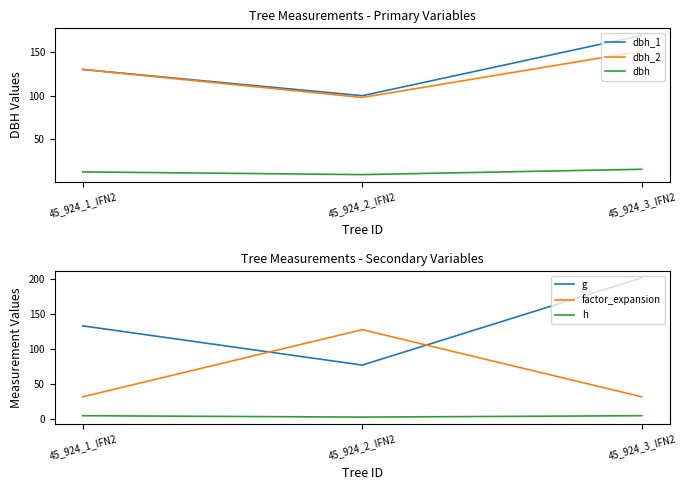

Which series has the widest spread of values?

g